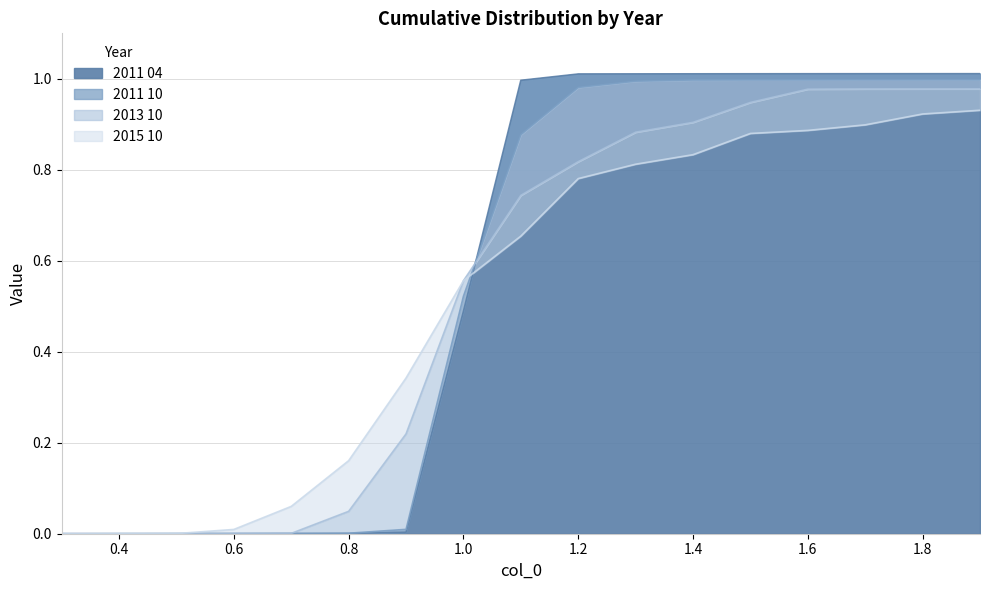

Does the chart have visible grid lines?

Yes